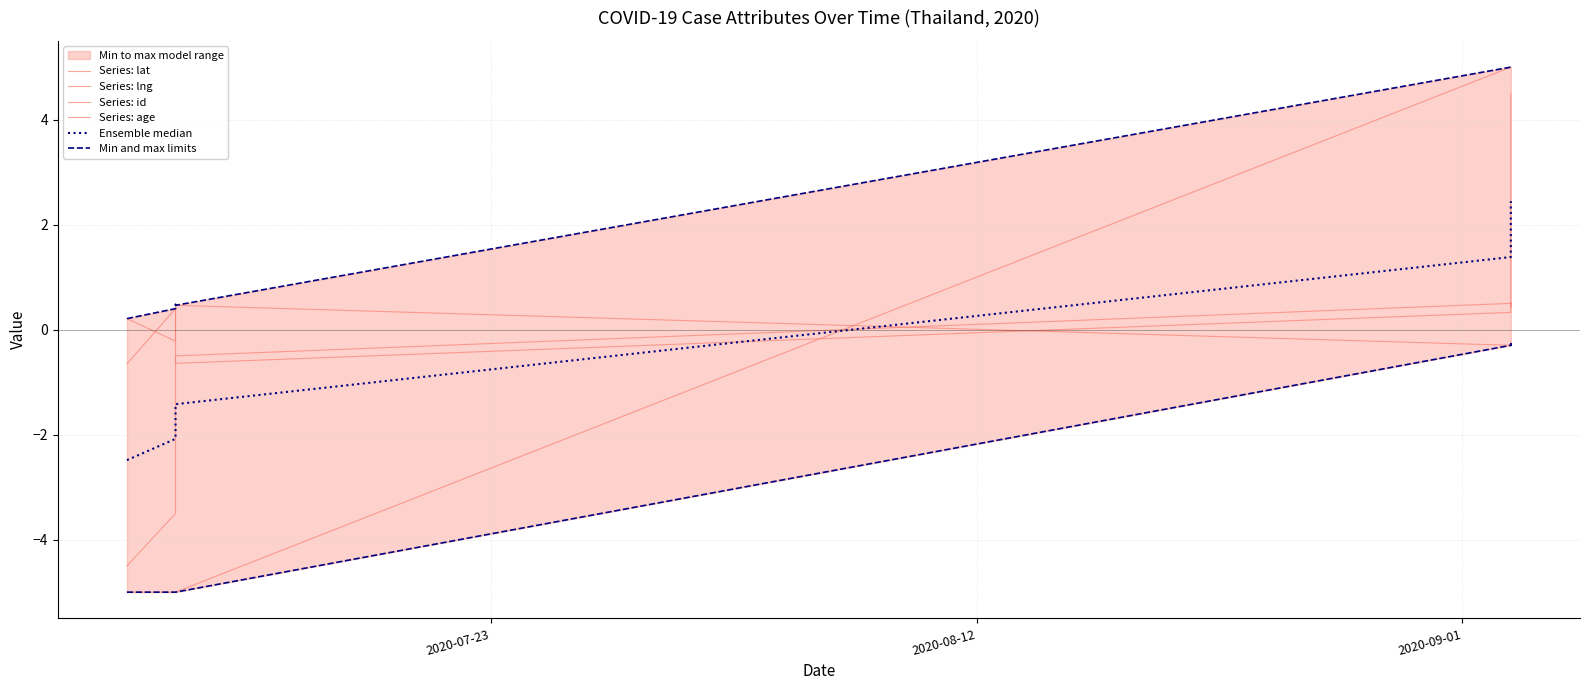

True or false: Ensemble median and Min and max limits cross at least once.

False